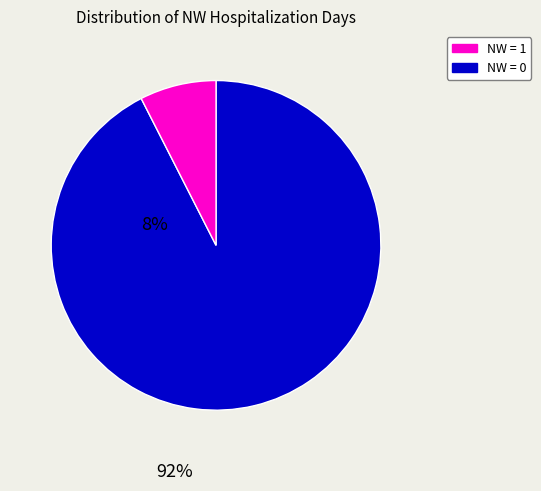

Is there a majority slice in this chart?

Yes